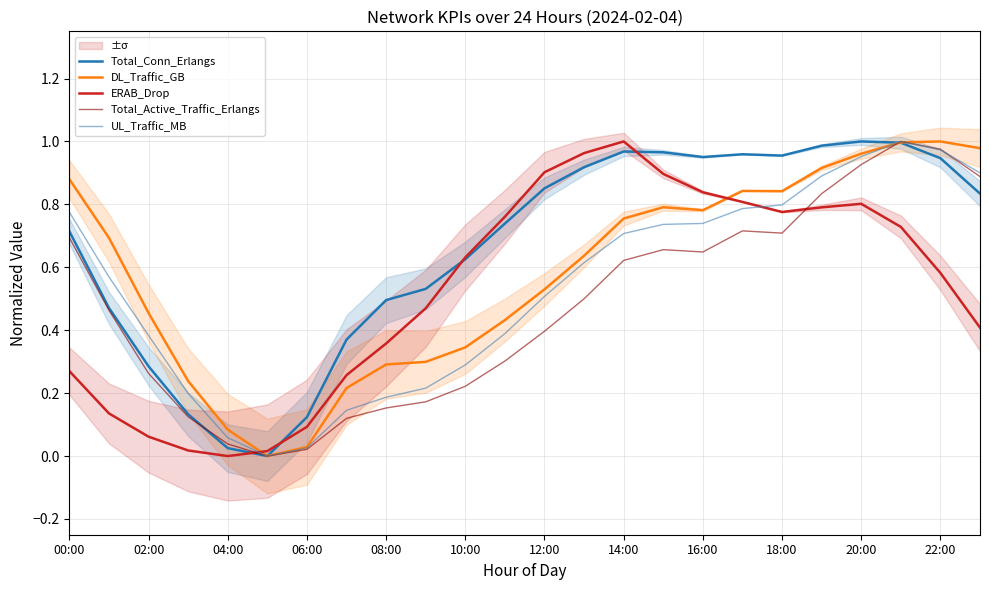

The Total_Active_Traffic_Erlangs series shows 0.3 at 14:00. True or false?

False